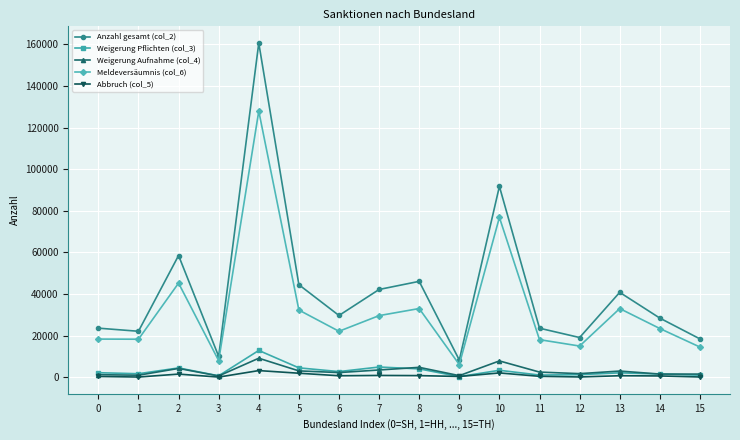

Rank the series by their maximum value, from lowest to highest.

Abbruch (col_5), Weigerung Aufnahme (col_4), Weigerung Pflichten (col_3), Meldeversäumnis (col_6), Anzahl gesamt (col_2)